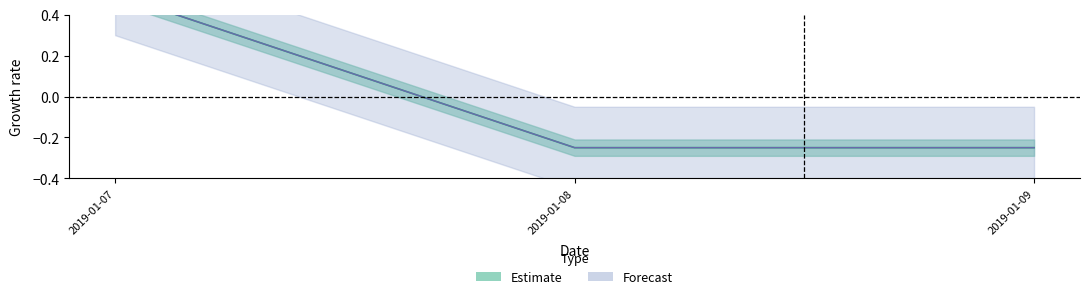

Reading left to right, what are all the values shown in this chart?

0.5	-0.2	-0.2